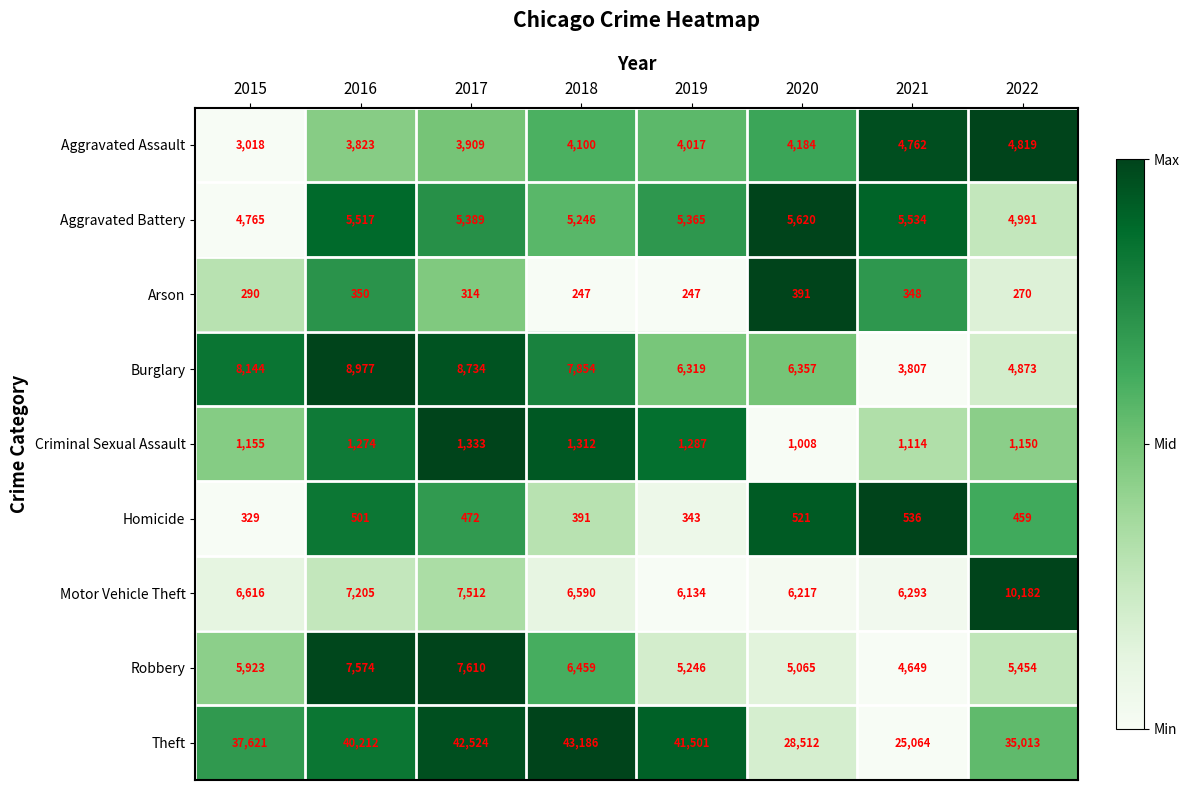

Is it true that Criminal Sexual Assault equals 1716 at 2015?

False